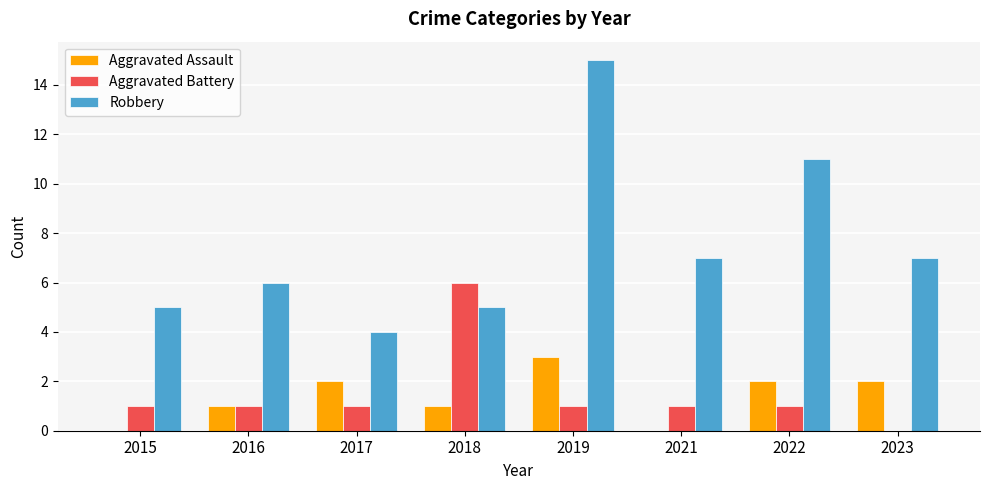

What is the spread (max minus min) of values at 2016?

5